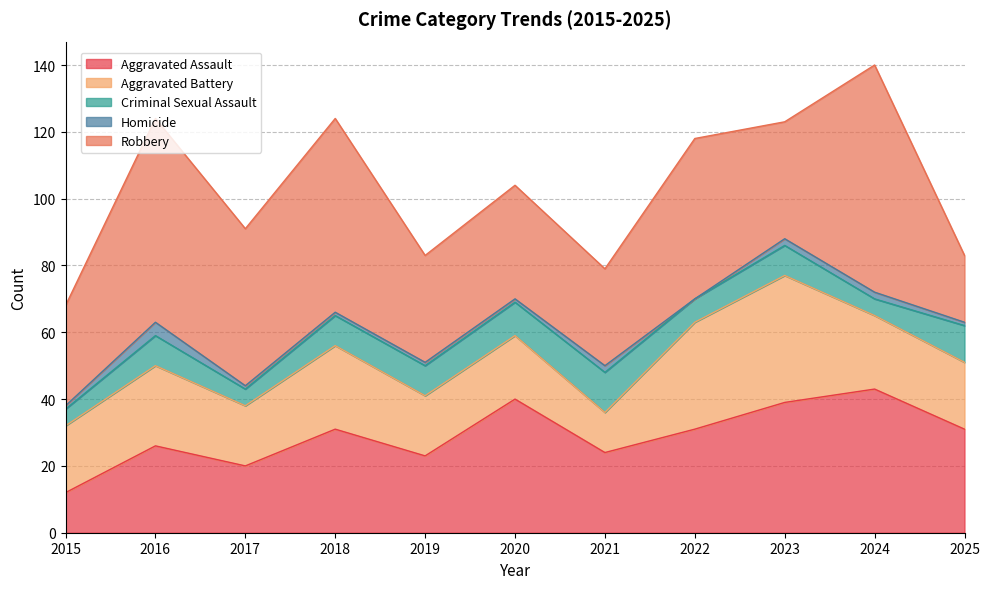

Reading right to left, transcribe all the data shown in this chart.

Aggravated Assault: 31	43	39	31	24	40	23	31	20	26	12
Aggravated Battery: 20	22	38	32	12	19	18	25	18	24	20
Criminal Sexual Assault: 11	5	9	7	12	10	9	9	5	9	5
Homicide: 1	2	2	0	2	1	1	1	1	4	1
Robbery: 20	68	35	48	29	34	32	58	47	61	30